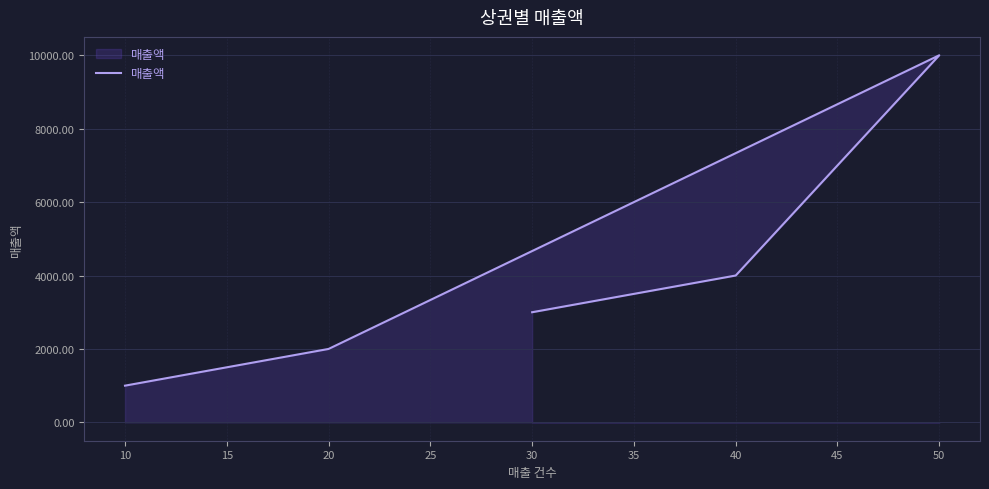

True or false: the data shows 17621 at 50.

False